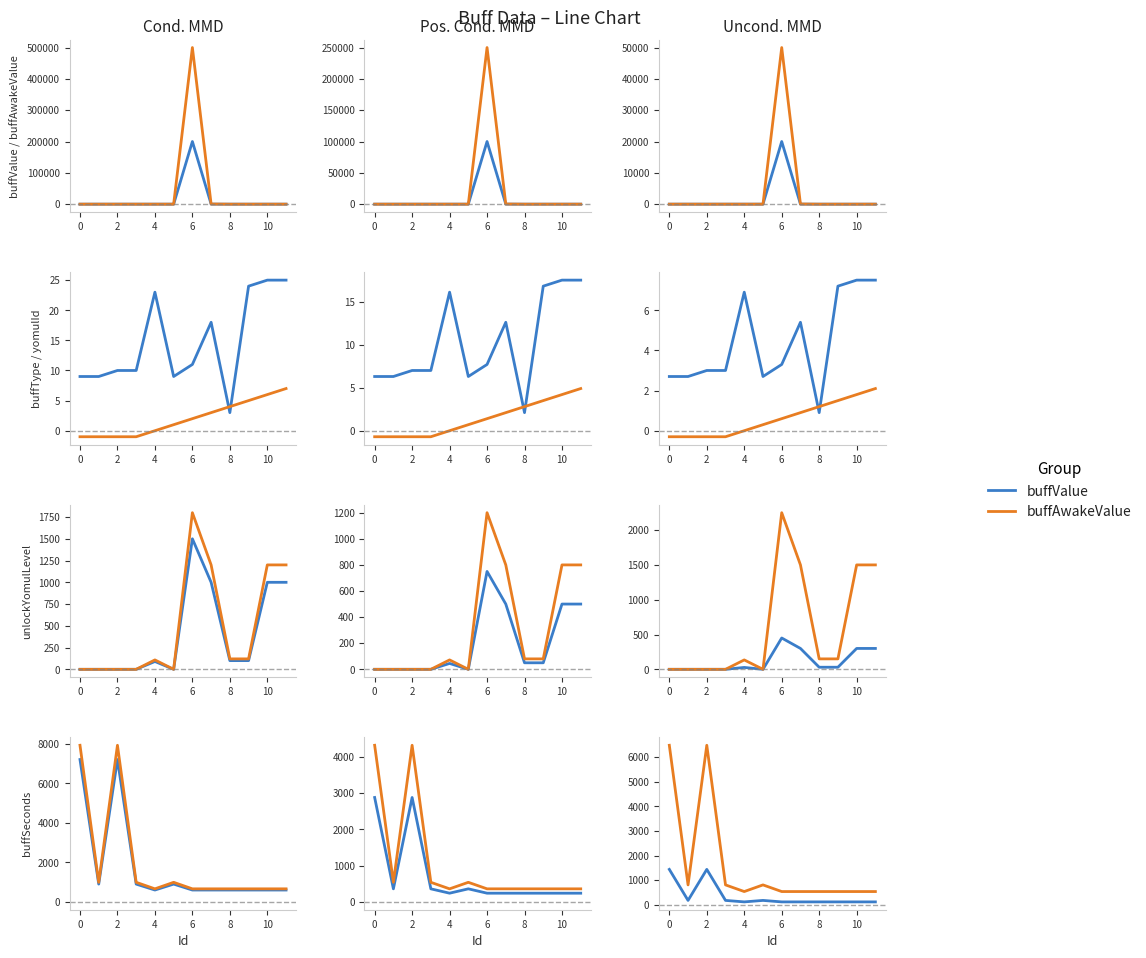

Is the value of buffValue at 2 greater than the value of buffAwakeValue at 2?

No